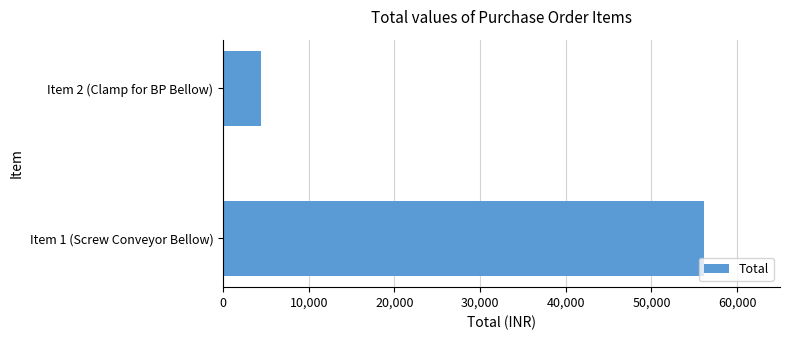

What is the average value?

30310